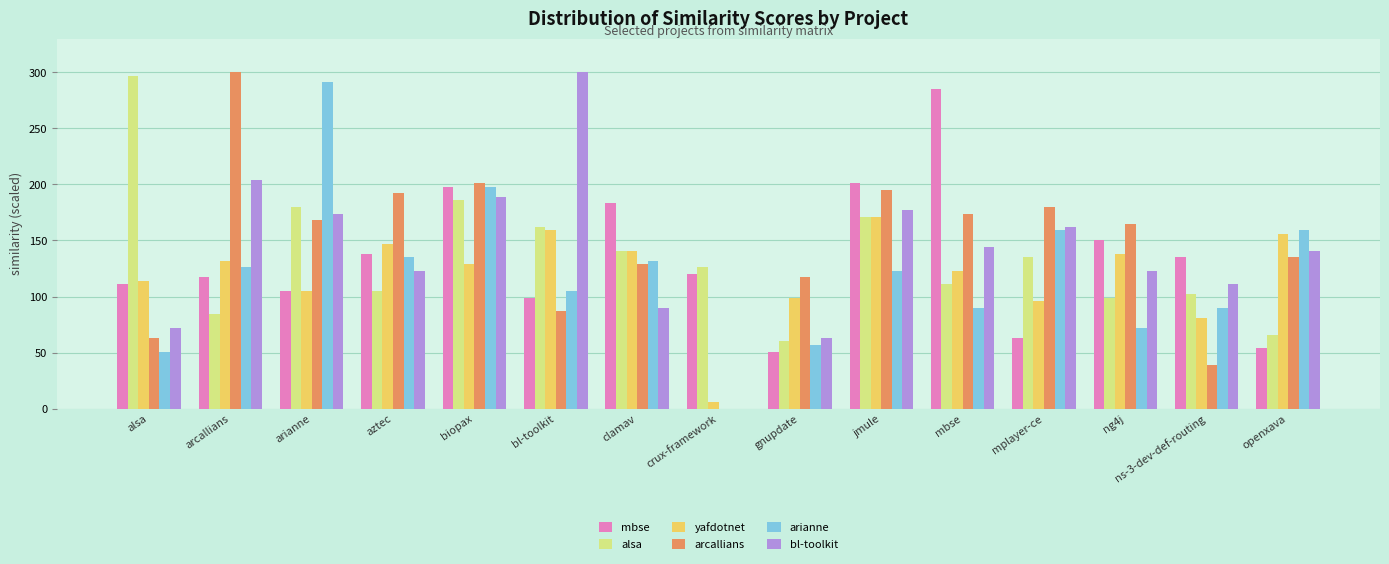

Reading left to right, what are all the values shown in this chart?

mbse: alsa=111.0	arcallians=117.0	arianne=105.0	aztec=138.0	biopax=198.0	bl-toolkit=99.0	clamav=183.0	crux-framework=120.0	gnupdate=51.0	jmule=201.0	mbse=285.0	mplayer-ce=63.0	ng4j=150.0	ns-3-dev-def-routing=135.0	openxava=54.0
alsa: alsa=297.0	arcallians=84.0	arianne=180.0	aztec=105.0	biopax=186.0	bl-toolkit=162.0	clamav=141.0	crux-framework=126.0	gnupdate=60.0	jmule=171.0	mbse=111.0	mplayer-ce=135.0	ng4j=99.0	ns-3-dev-def-routing=102.0	openxava=66.0
yafdotnet: alsa=114.0	arcallians=132.0	arianne=105.0	aztec=147.0	biopax=129.0	bl-toolkit=159.0	clamav=141.0	crux-framework=6.0	gnupdate=99.0	jmule=171.0	mbse=123.0	mplayer-ce=96.0	ng4j=138.0	ns-3-dev-def-routing=81.0	openxava=156.0
arcallians: alsa=63.0	arcallians=300.0	arianne=168.0	aztec=192.0	biopax=201.0	bl-toolkit=87.0	clamav=129.0	crux-framework=0.0	gnupdate=117.0	jmule=195.0	mbse=174.0	mplayer-ce=180.0	ng4j=165.0	ns-3-dev-def-routing=39.0	openxava=135.0
arianne: alsa=51.0	arcallians=126.0	arianne=291.0	aztec=135.0	biopax=198.0	bl-toolkit=105.0	clamav=132.0	crux-framework=0.0	gnupdate=57.0	jmule=123.0	mbse=90.0	mplayer-ce=159.0	ng4j=72.0	ns-3-dev-def-routing=90.0	openxava=159.0
bl-toolkit: alsa=72.0	arcallians=204.0	arianne=174.0	aztec=123.0	biopax=189.0	bl-toolkit=300.0	clamav=90.0	crux-framework=0.0	gnupdate=63.0	jmule=177.0	mbse=144.0	mplayer-ce=162.0	ng4j=123.0	ns-3-dev-def-routing=111.0	openxava=141.0